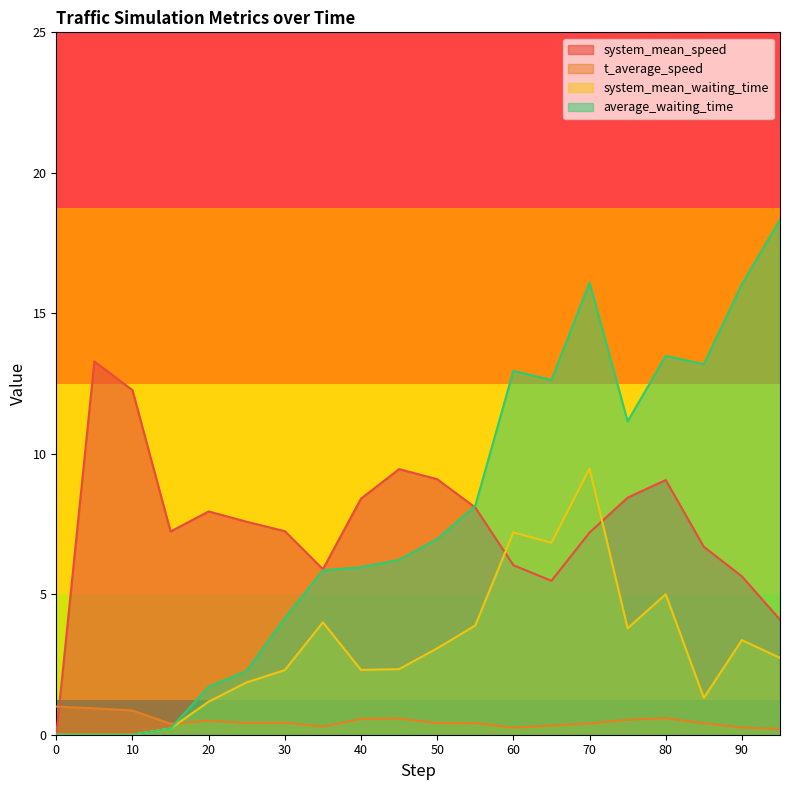

True or false: average_waiting_time and system_mean_waiting_time cross at least once.

False